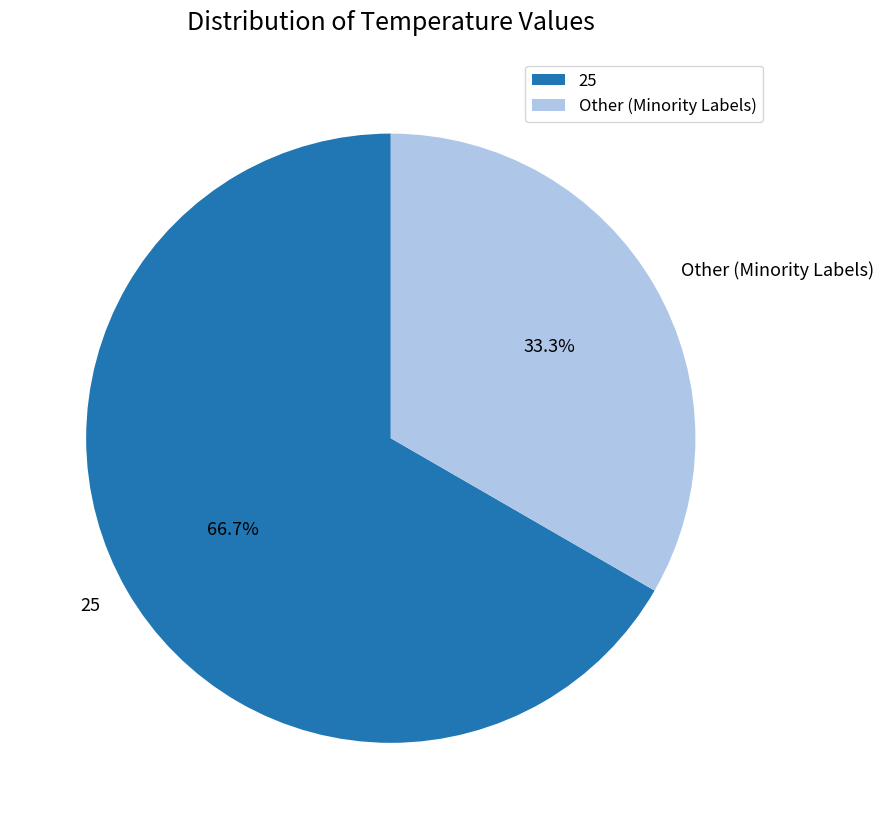

Combined, do 25 and Other (Minority Labels) account for over 50%?

Yes